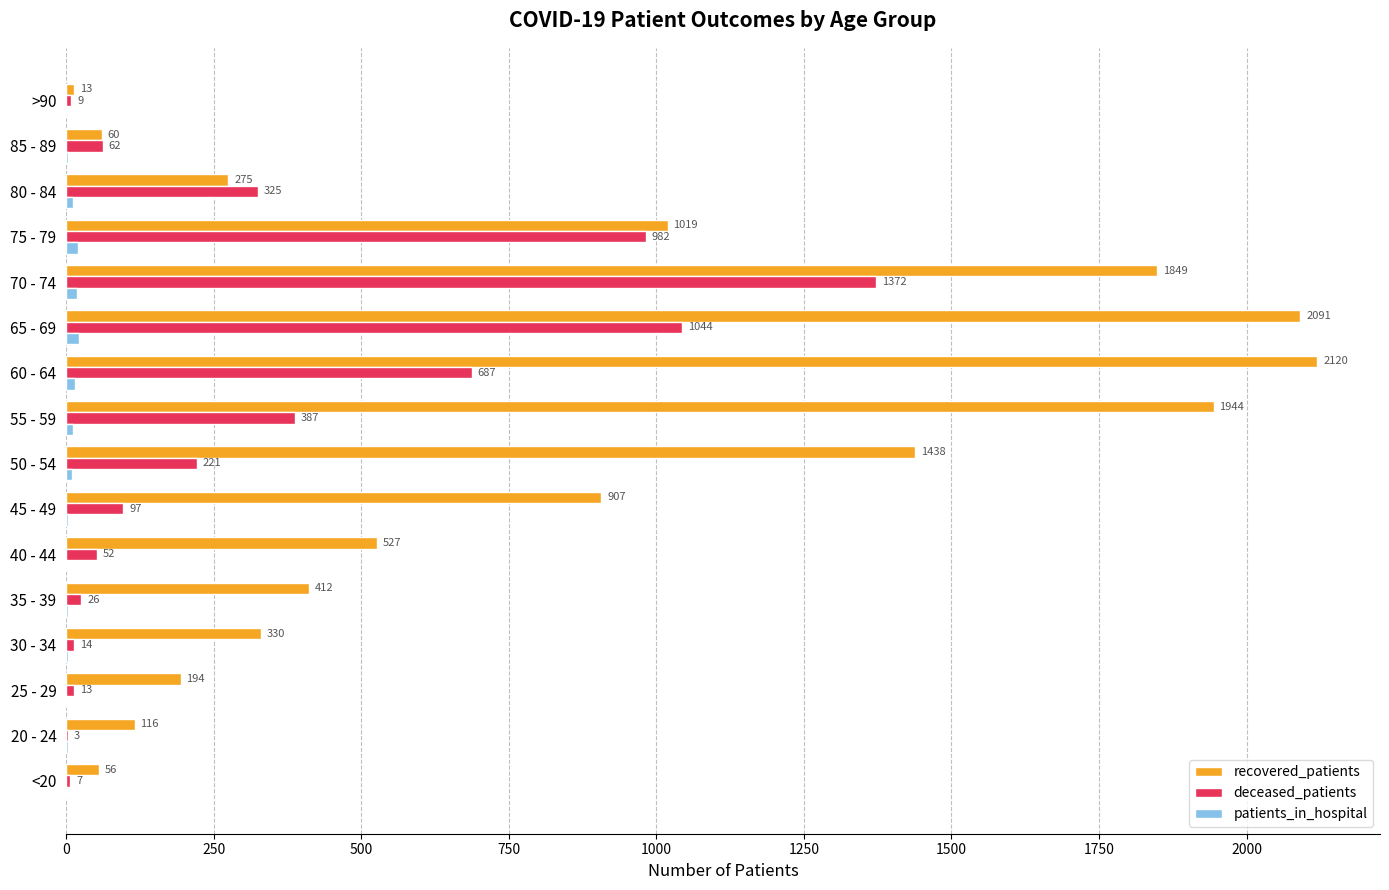

How many data points does each series have?

16